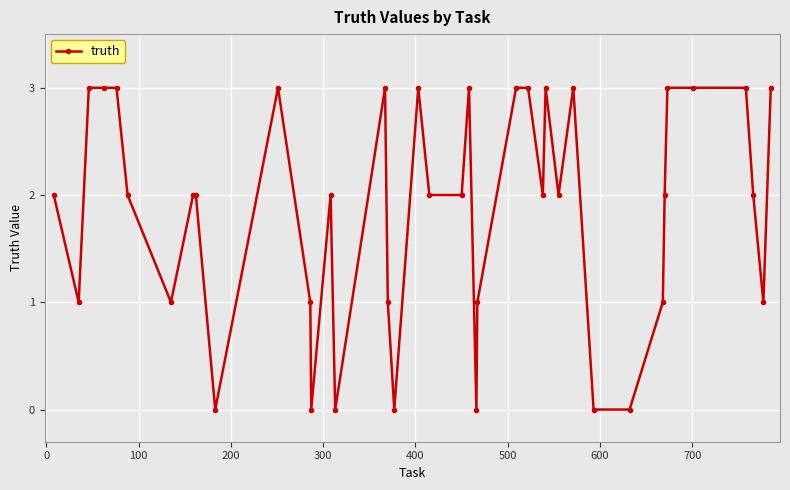

True or false: the data has more than 0 interior local peaks.

True